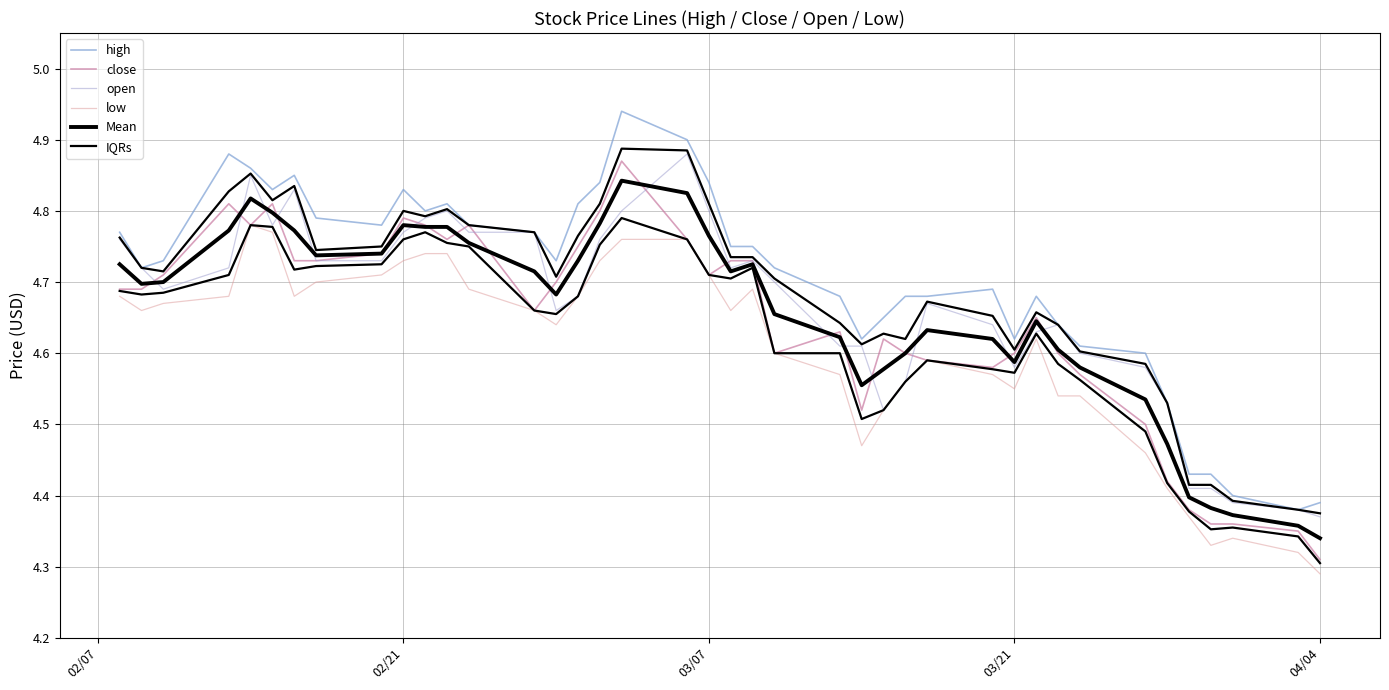

What is the difference between the low values at 39 and 03/07?

0.4